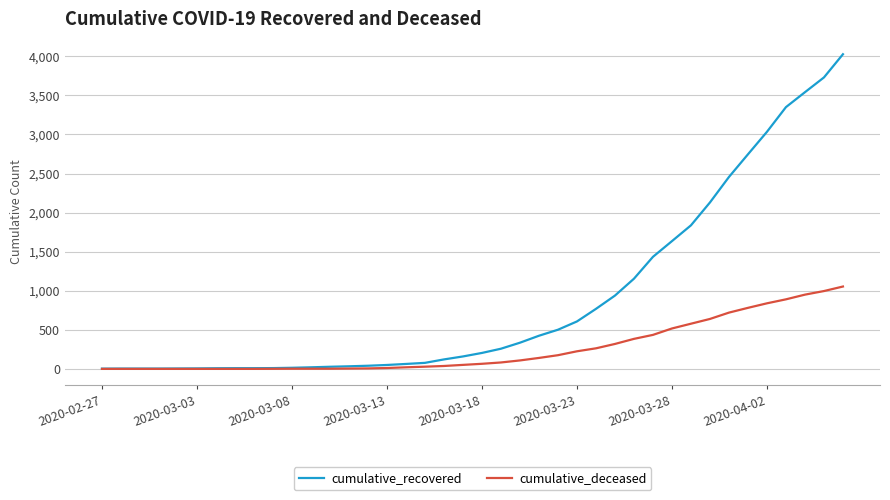

What is the maximum value for cumulative_deceased?

1054